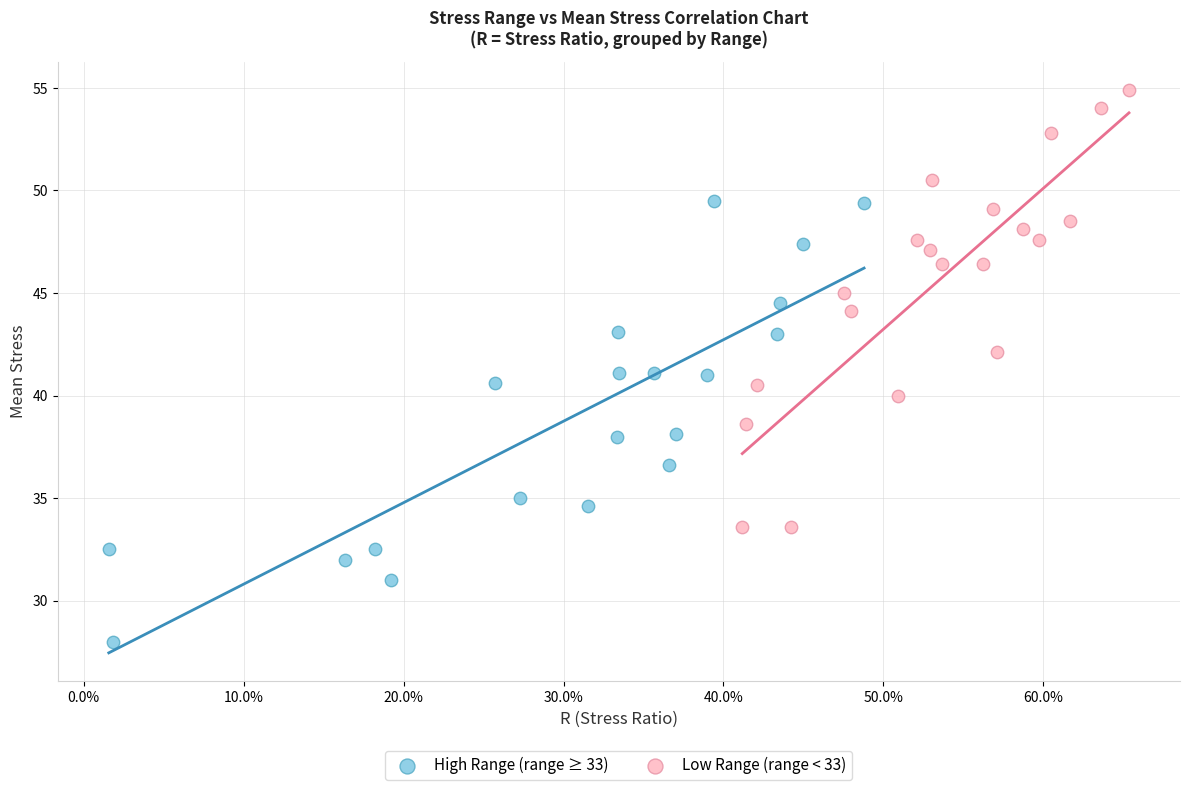

Which series contains the highest Y value?

Low Range (range < 33)